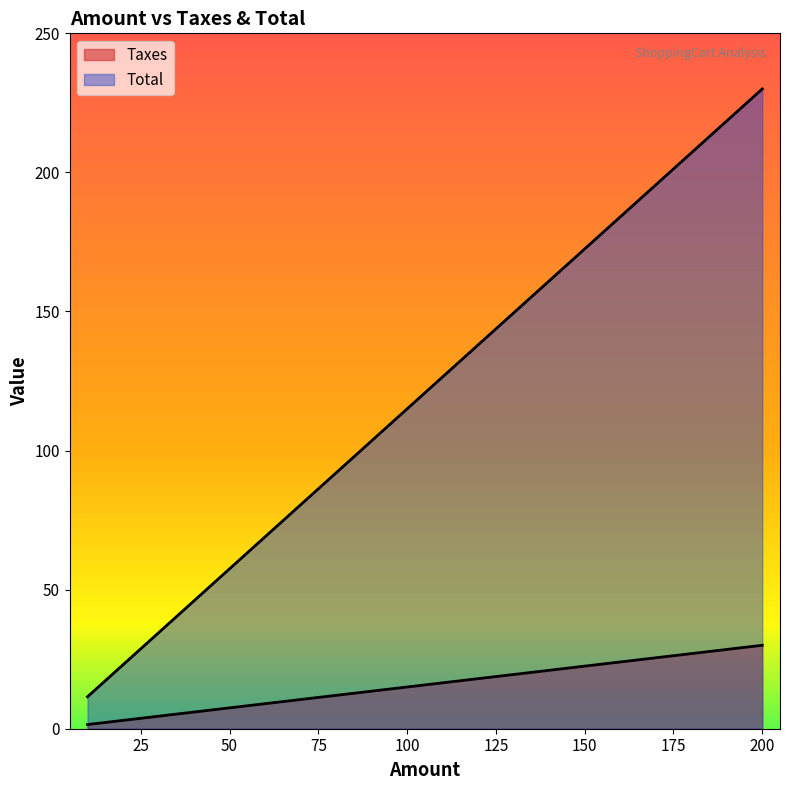

What is the average value of the Taxes series?

11.1